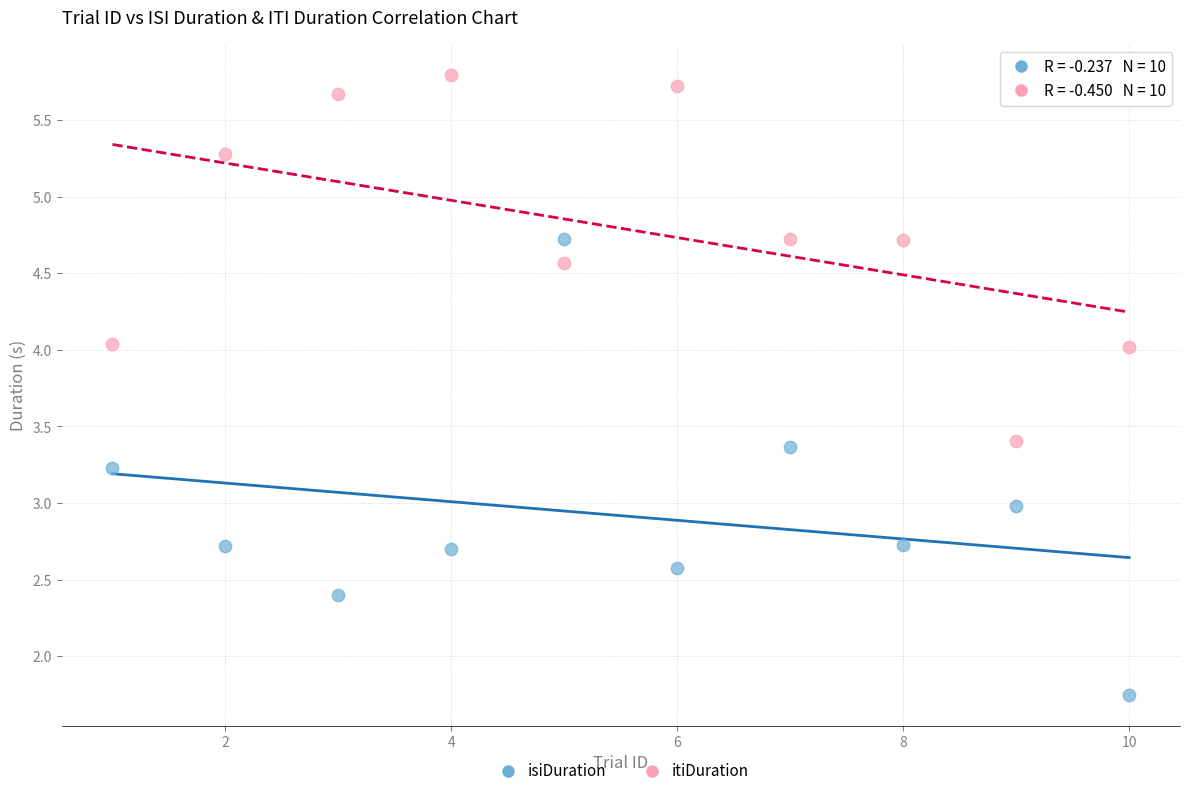

Which series reaches the maximum Y coordinate?

itiDuration